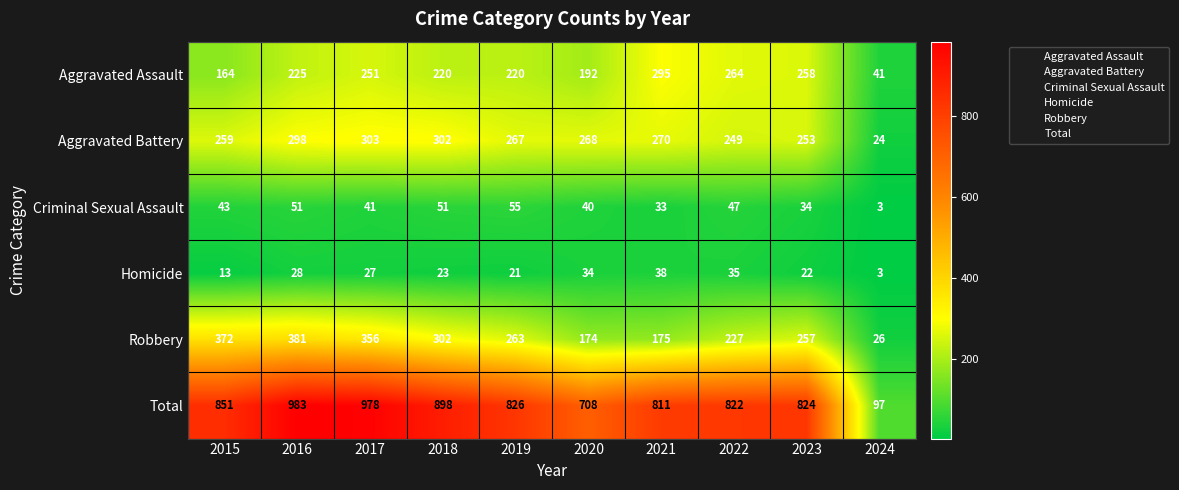

What is the minimum value for Criminal Sexual Assault?

3